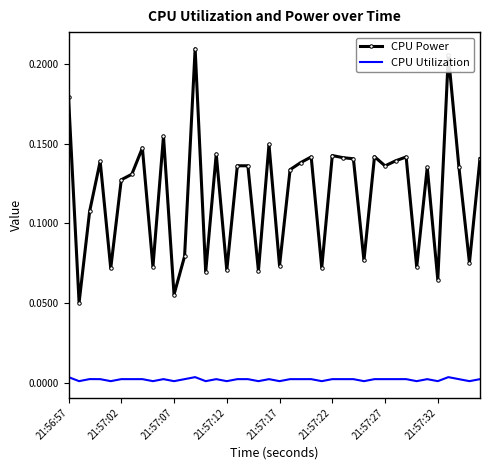

Which series has the largest range (max minus min)?

CPU Power